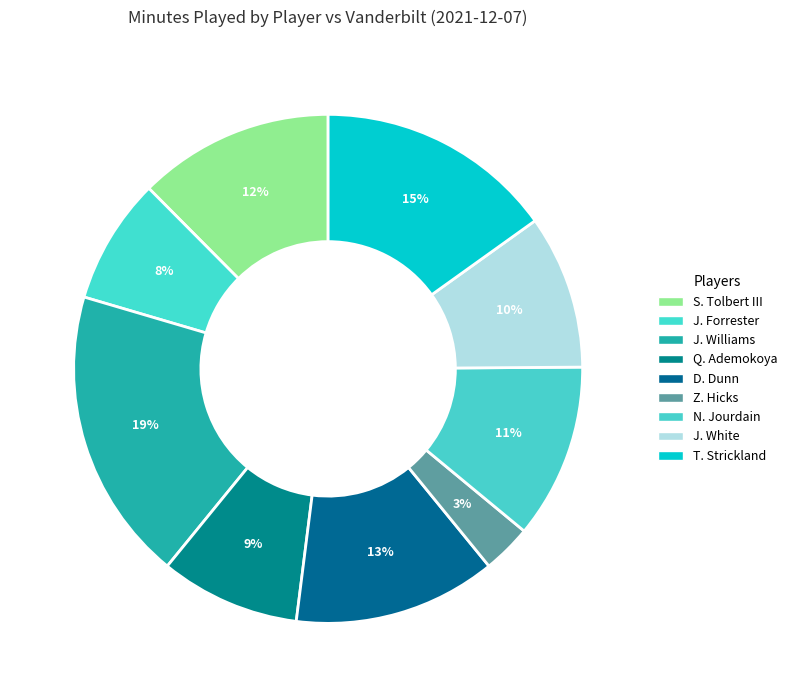

What is the largest slice in the pie chart?

J. Williams